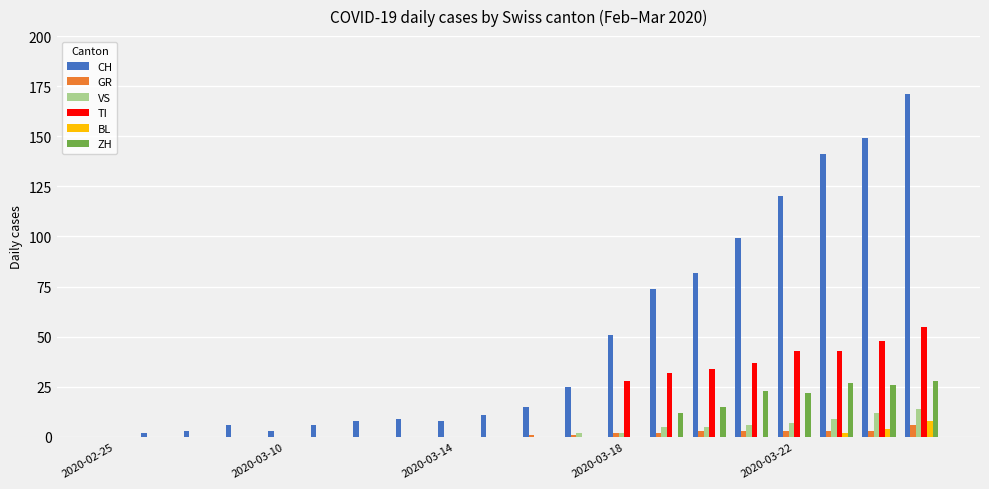

What are all the series names shown in the legend?

CH, GR, VS, TI, BL, ZH